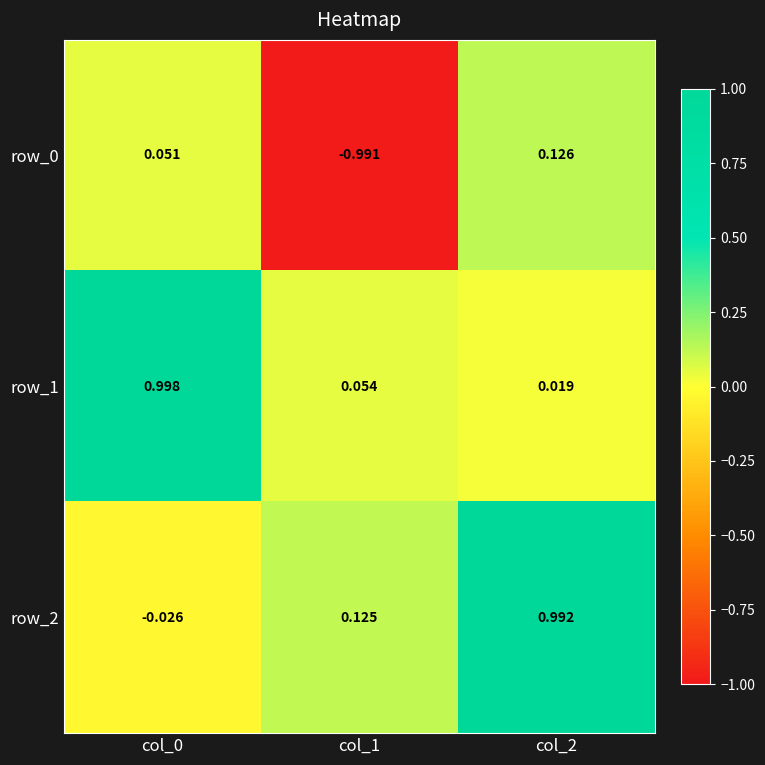

Is the value of row_0 at col_1 greater than the value of row_1 at col_0?

No